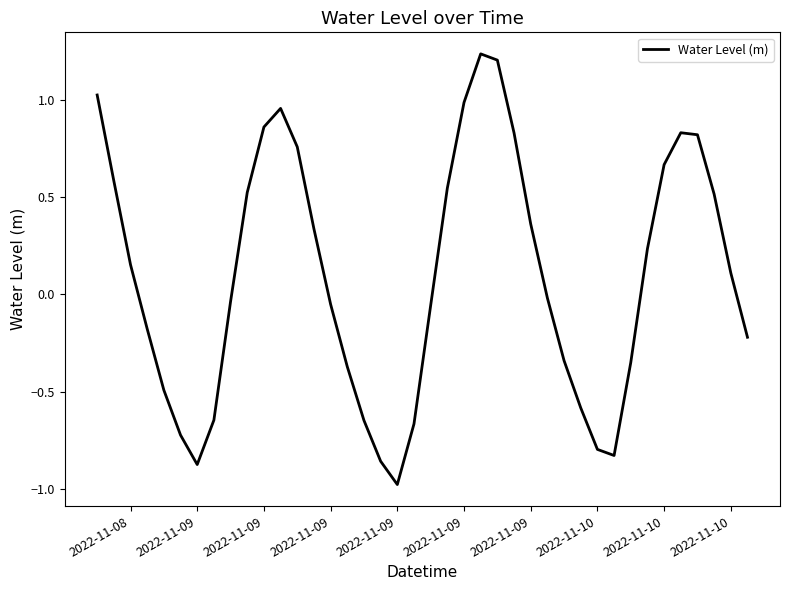

What is the minimum value shown in the chart?

-1.0